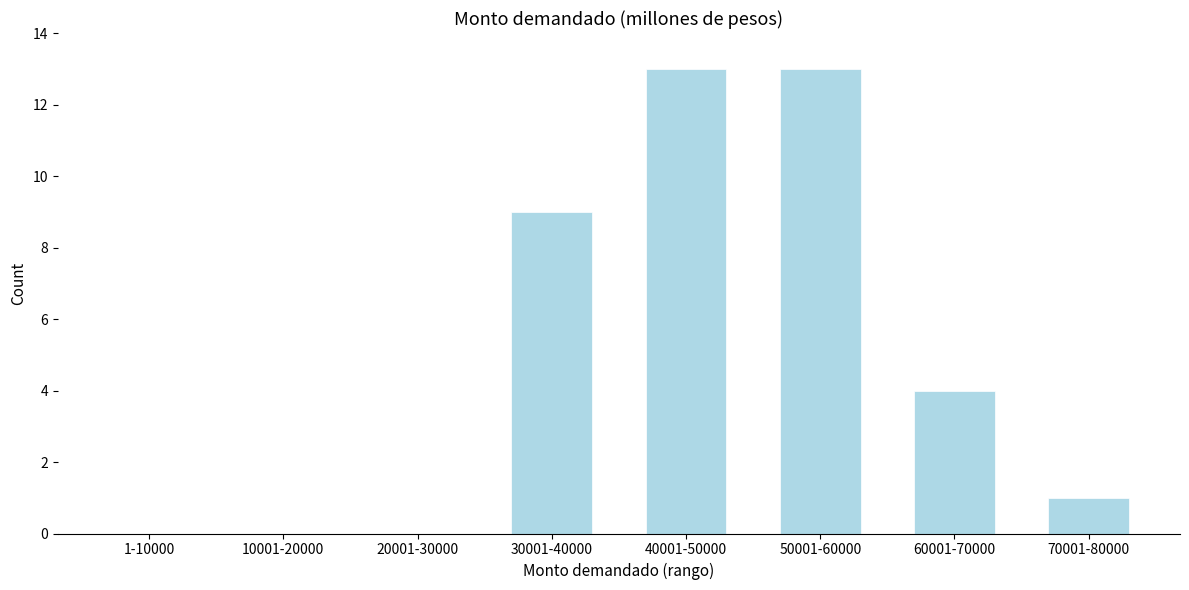

Reading left to right, transcribe all the data shown in this chart.

1-10000=0	10001-20000=0	20001-30000=0	30001-40000=9	40001-50000=13	50001-60000=13	60001-70000=4	70001-80000=1